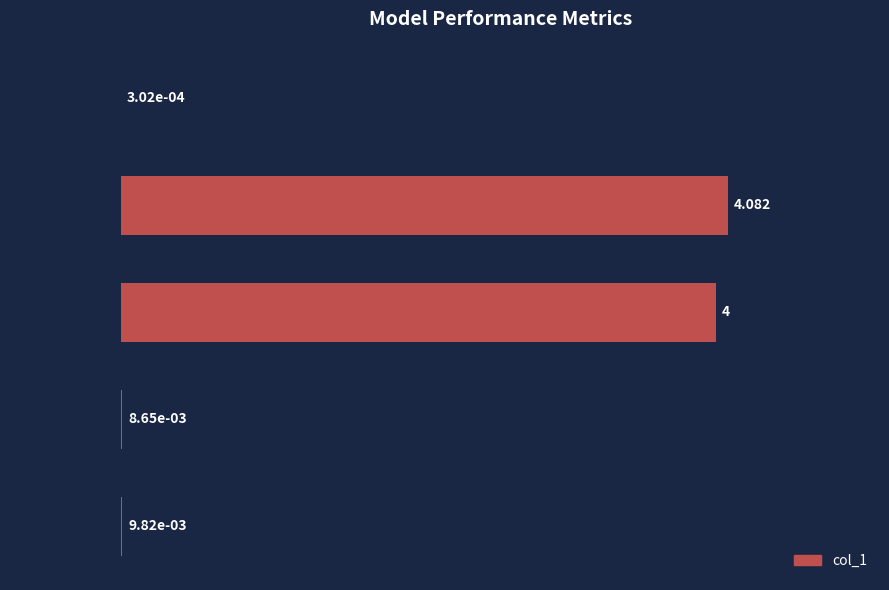

Where is the data nearest to the value 2?

Inference Time